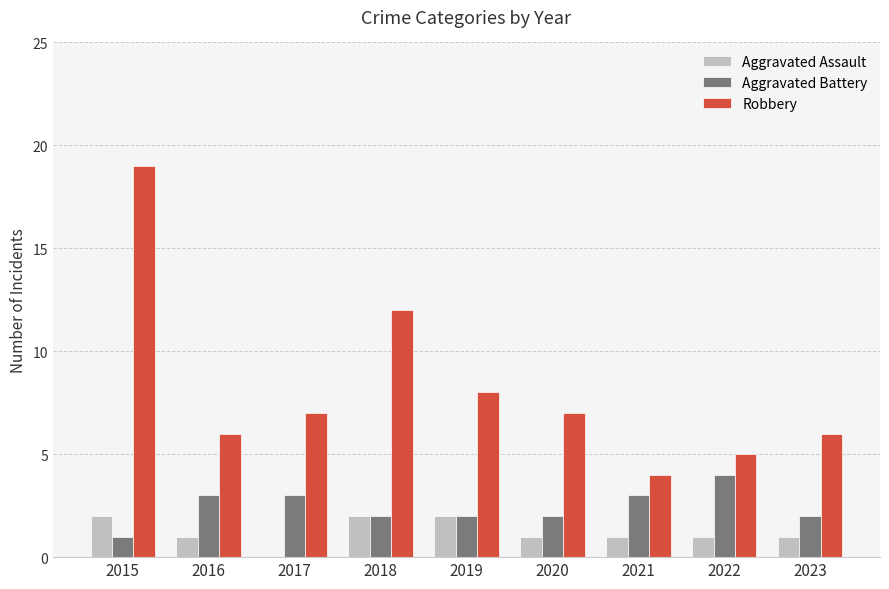

Are the bars grouped side by side (vs. stacked)?

Yes